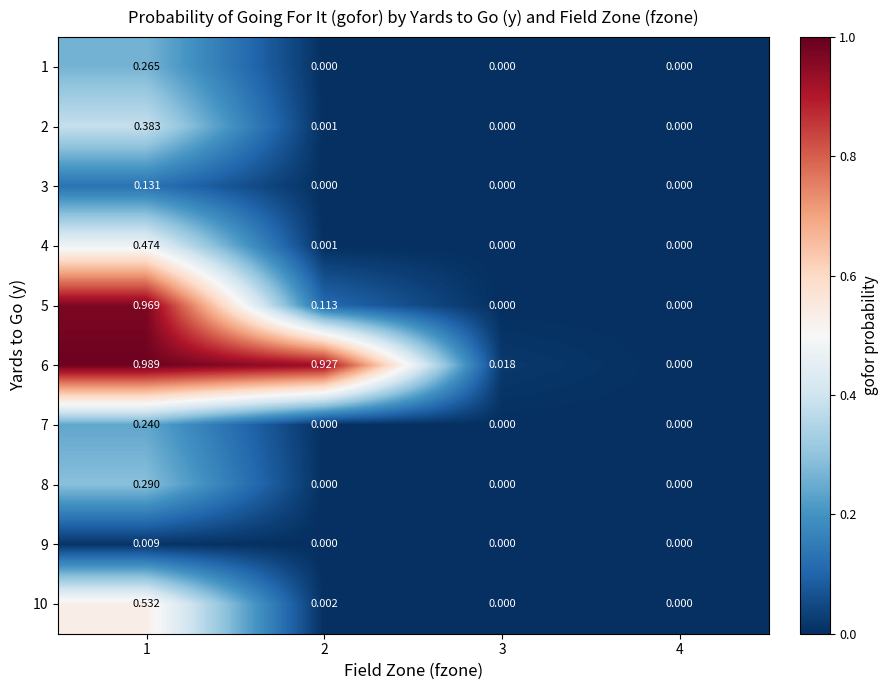

At which category is the sum across all series the highest?

1